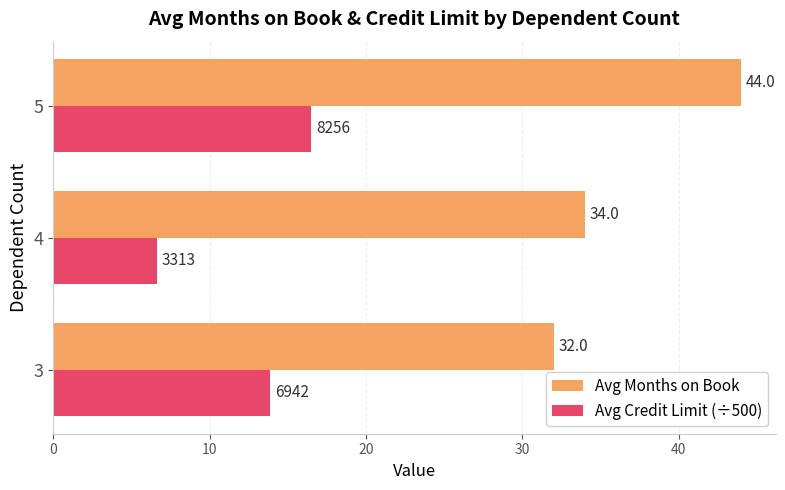

At which label does Avg Credit Limit (÷500) reach its minimum?

4